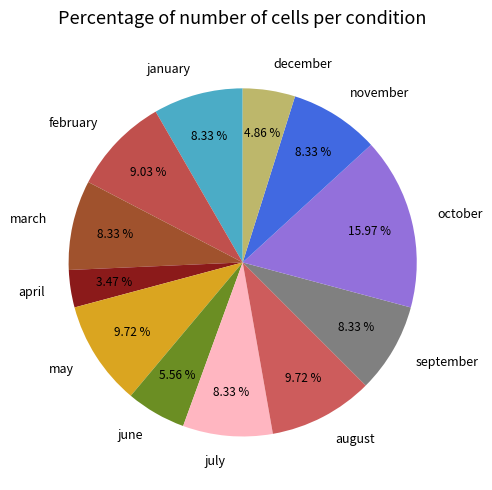

Does september represent more than half of the total?

No